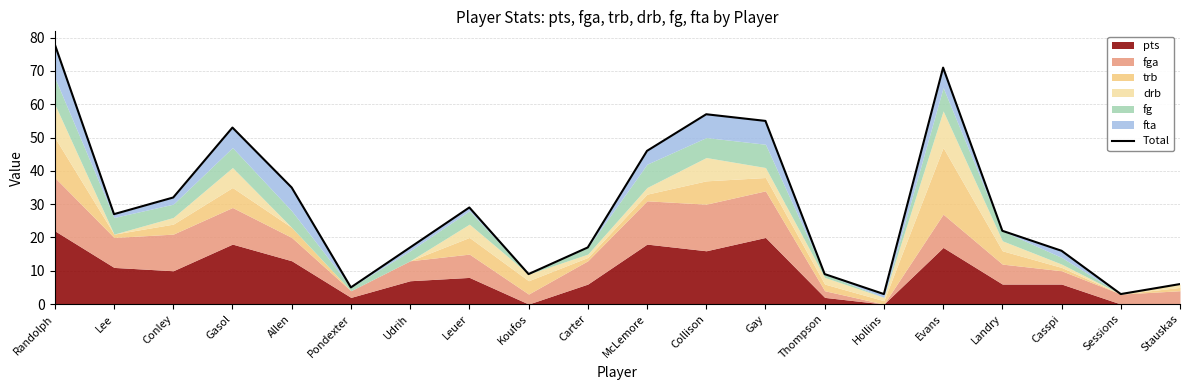

At which category does the data reach its first local valley?

Lee